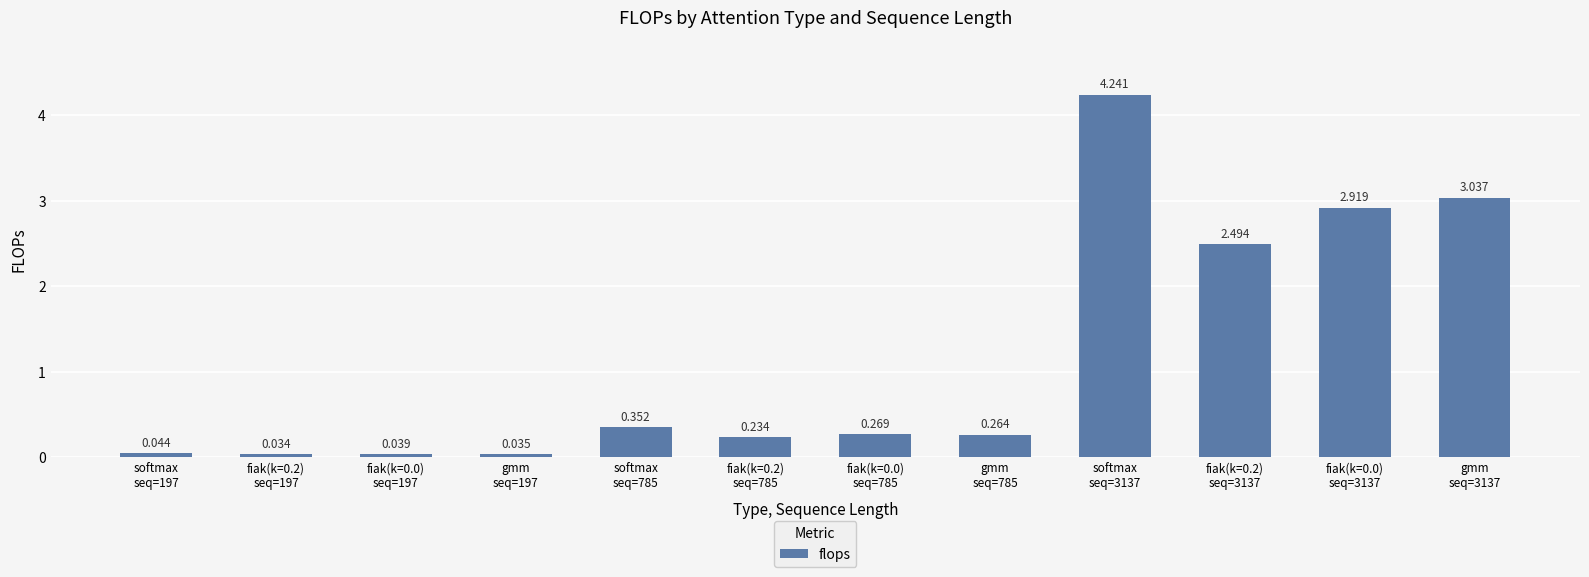

What is the difference between the maximum and minimum values?

4.2